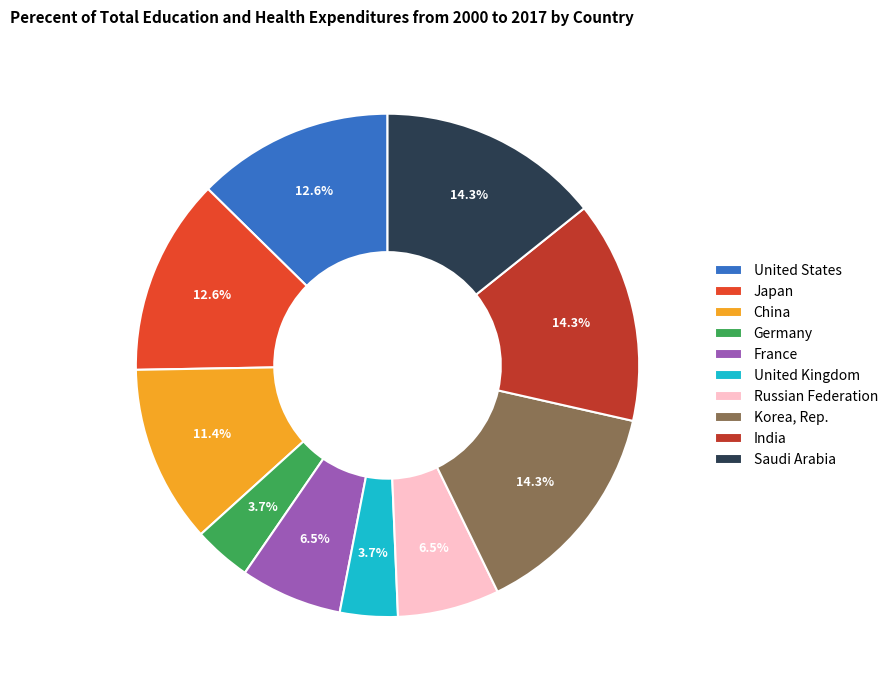

Is the sum of France and Japan greater than half?

No